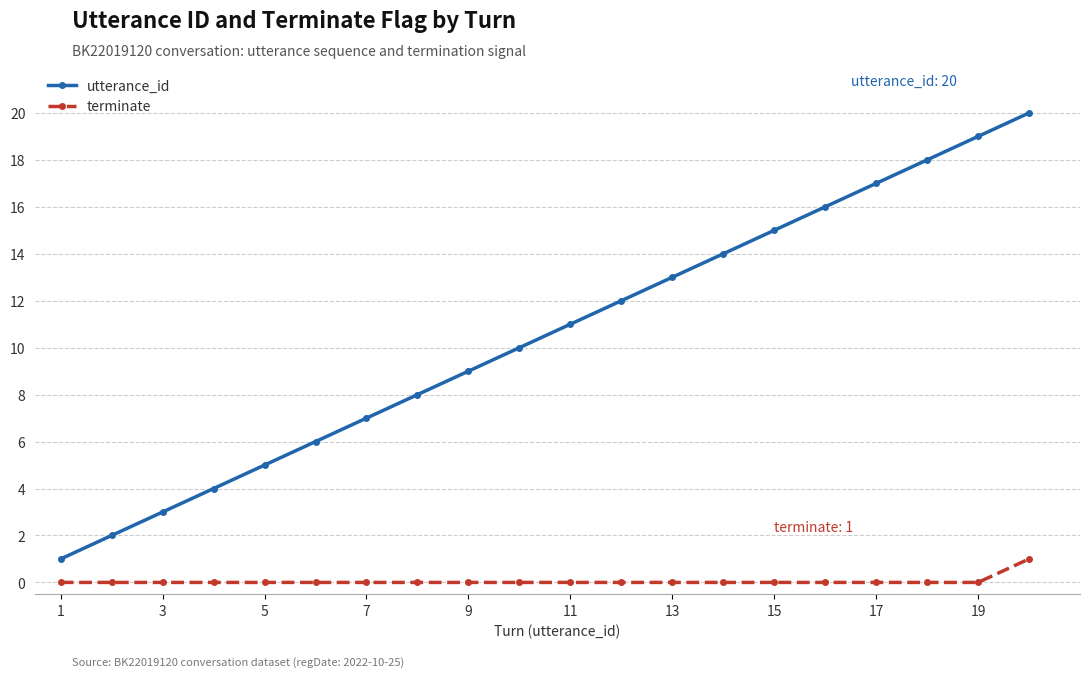

Which series has the largest range (max minus min)?

utterance_id